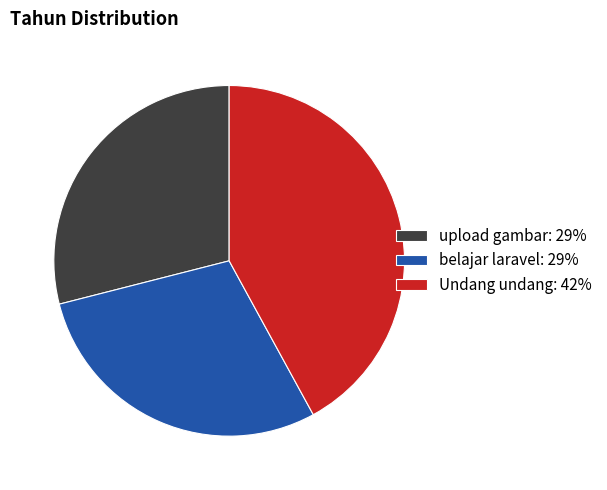

What is the ratio of the value at upload gambar: 29% to the value at belajar laravel: 29%?

1.0